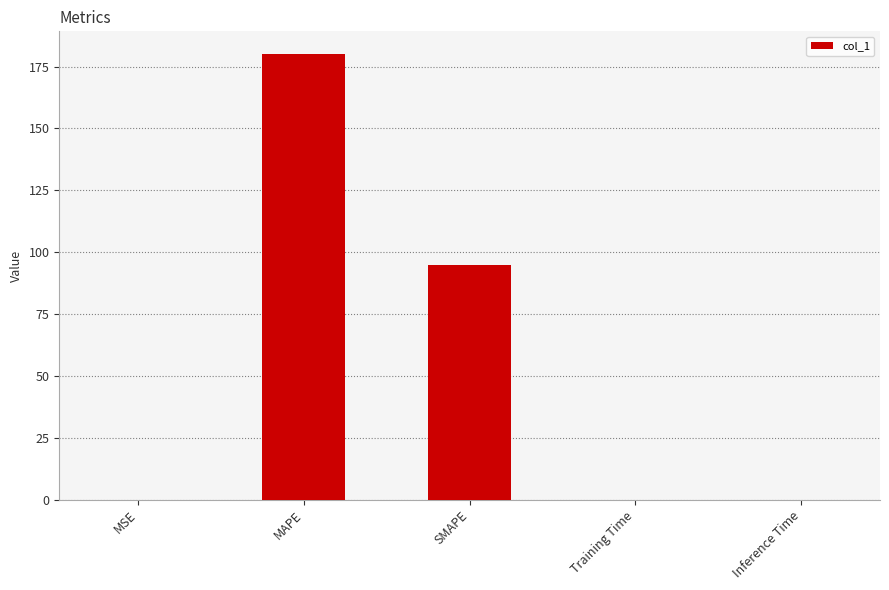

Are the bars horizontal?

No